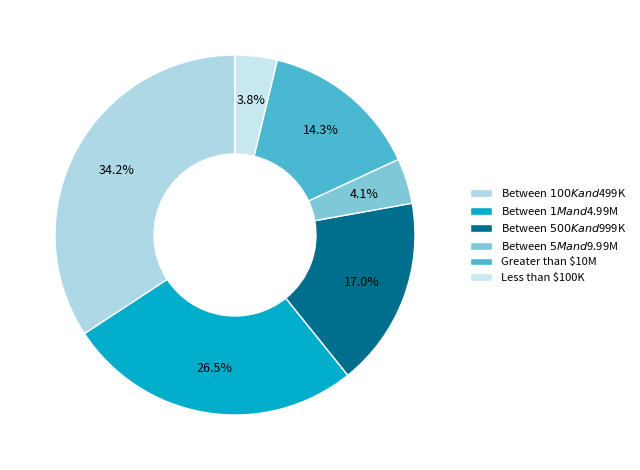

Is there a majority slice in this chart?

No